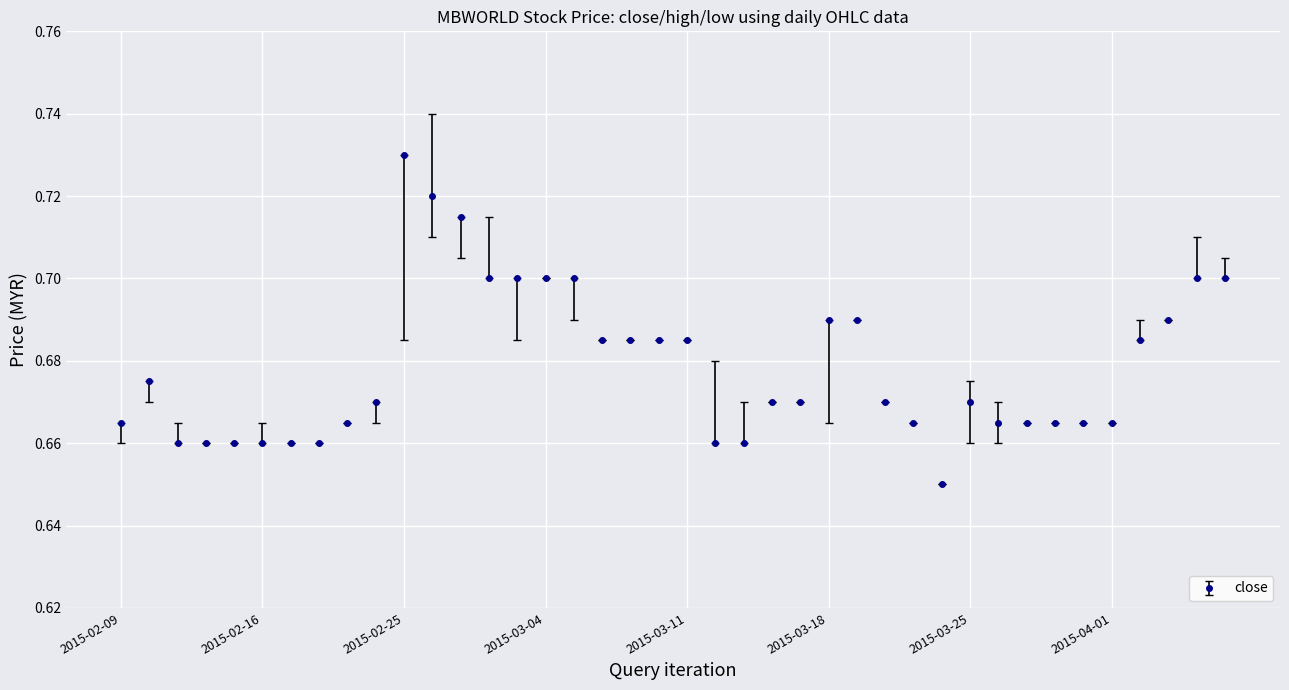

True or false: there are more than 0 points higher than both neighbors.

True